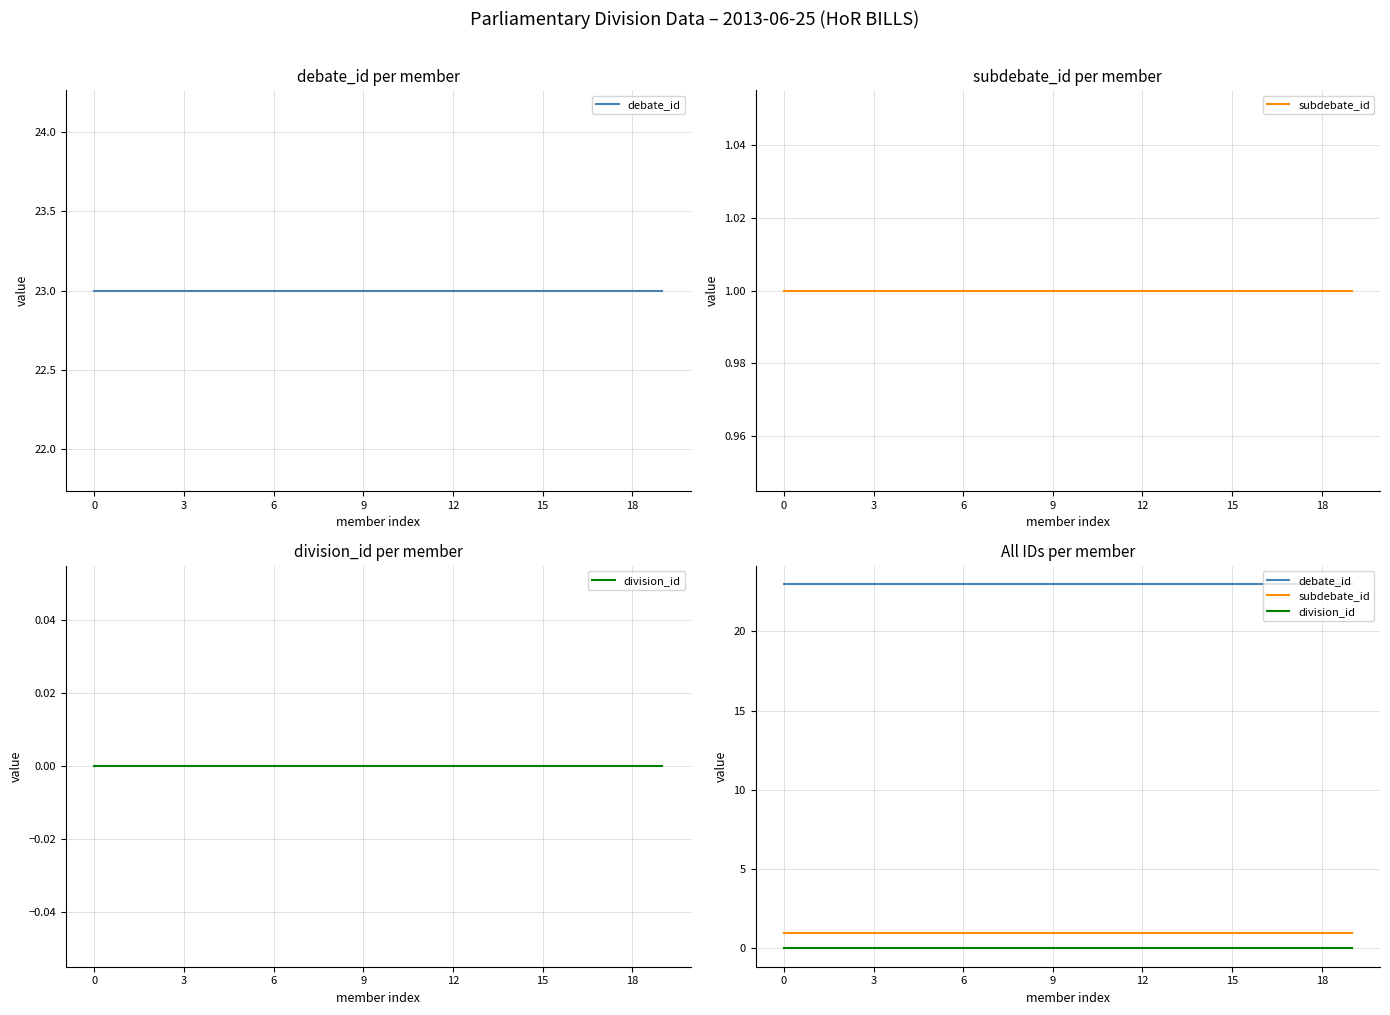

How many lines are shown in the chart?

3